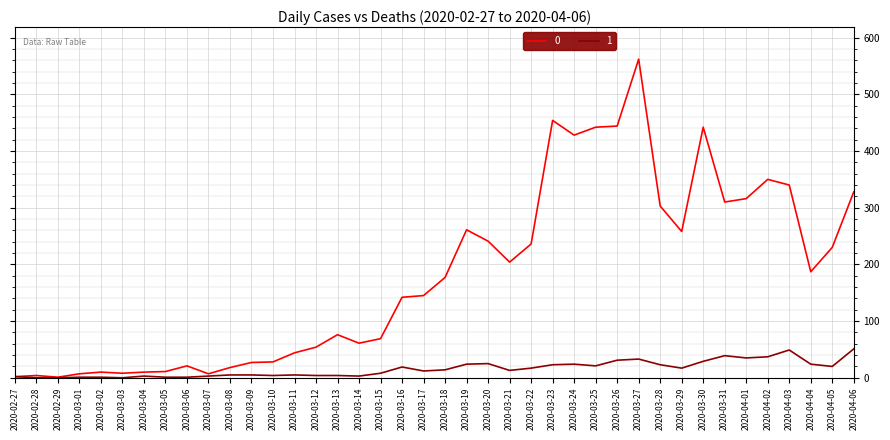

Does the chart display data point markers on the line(s)?

No